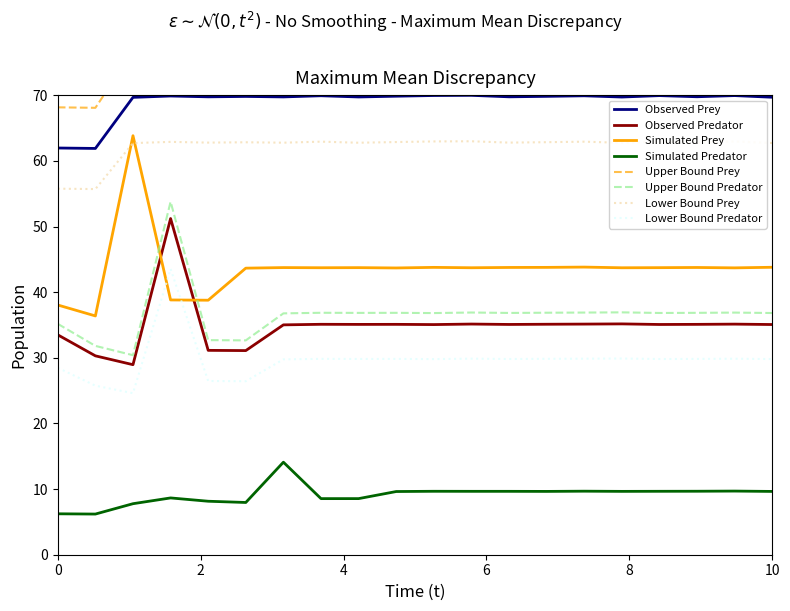

What is the greatest value displayed?

70.0